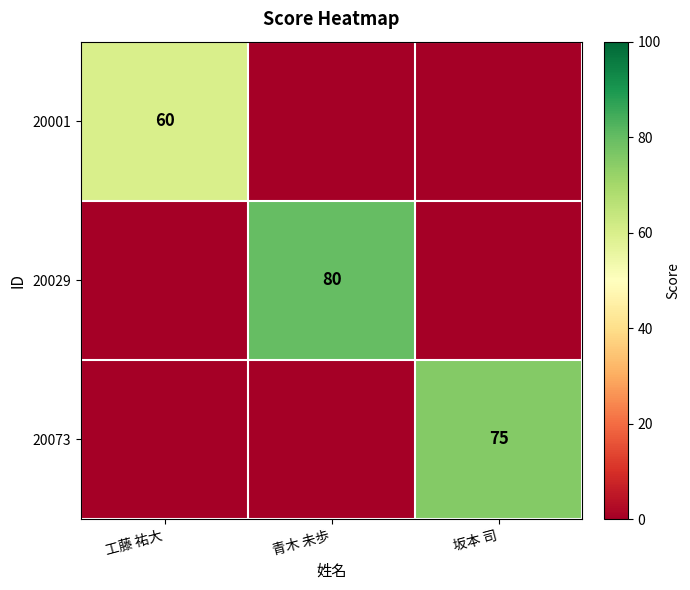

The 20073 series shows 75 at 坂本 司. True or false?

True